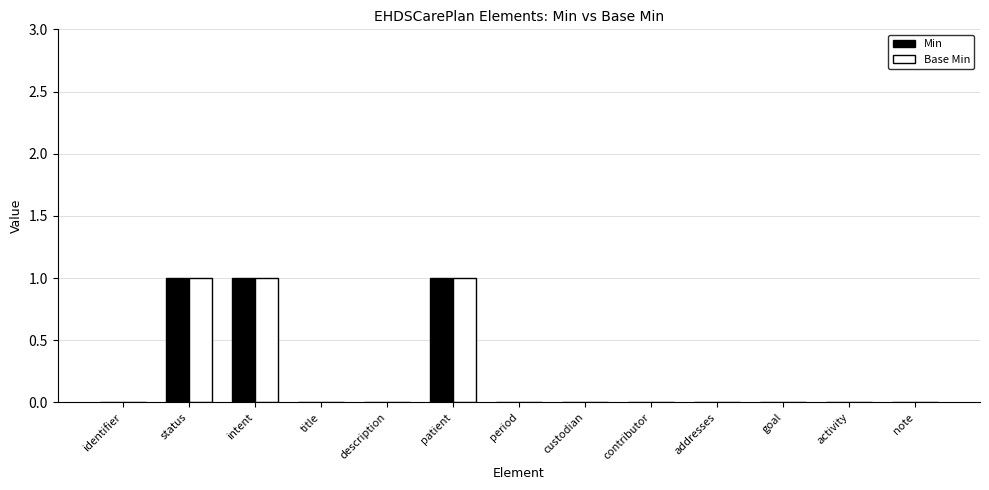

Is it true that Base Min equals 0 at intent?

False